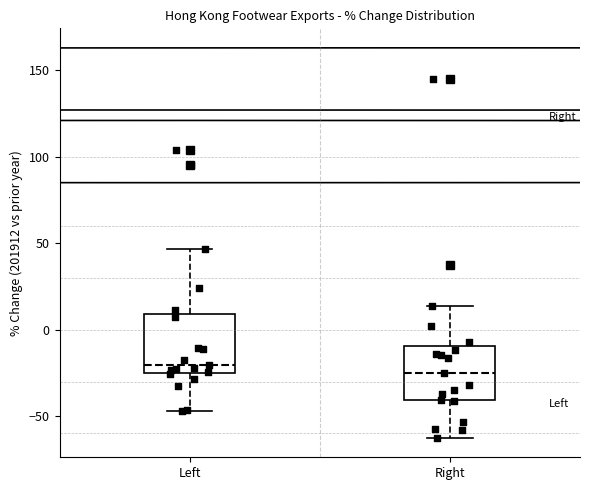

Reading left to right, read every box against the y-axis: the position of its median line, the range the box covers, and the ends of its whiskers. The values are not printed on the chart, so give them approximately, as read against the axis.

Left: median -20, box -25 to 10, whiskers -45 to 45
Right: median -25, box -40 to -10, whiskers -65 to 15